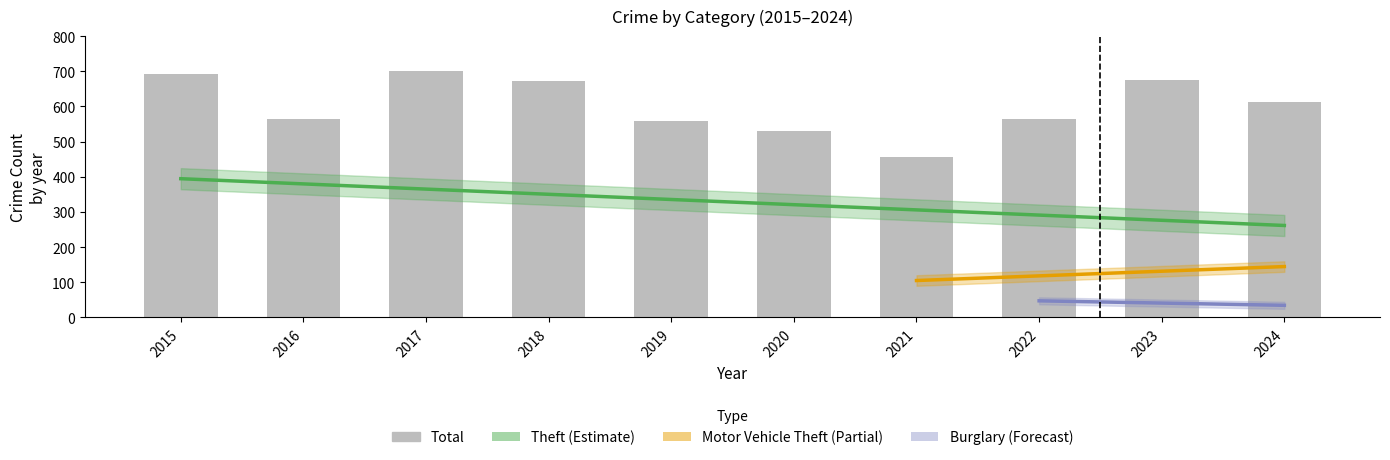

Does the chart contain stacked bars?

No